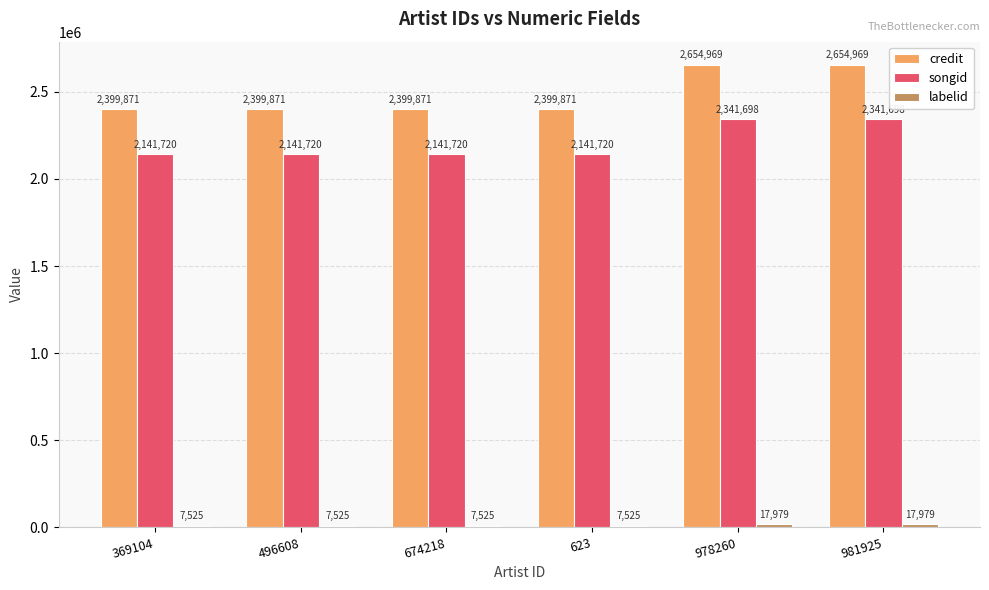

Count the songid values in the range 2141720 to 2341698.

6